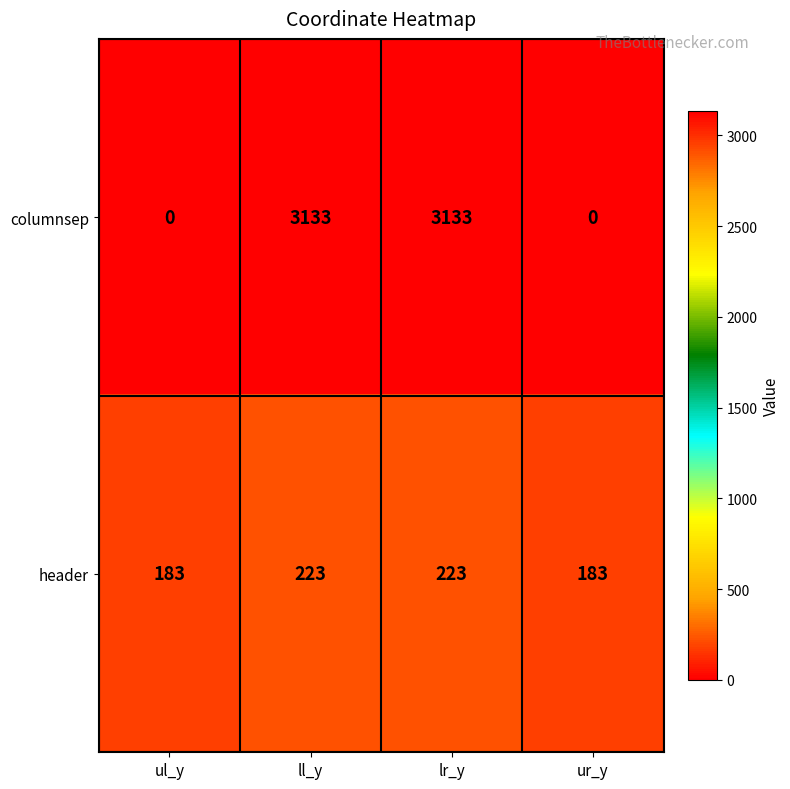

What is the sum of all columnsep values?

6266